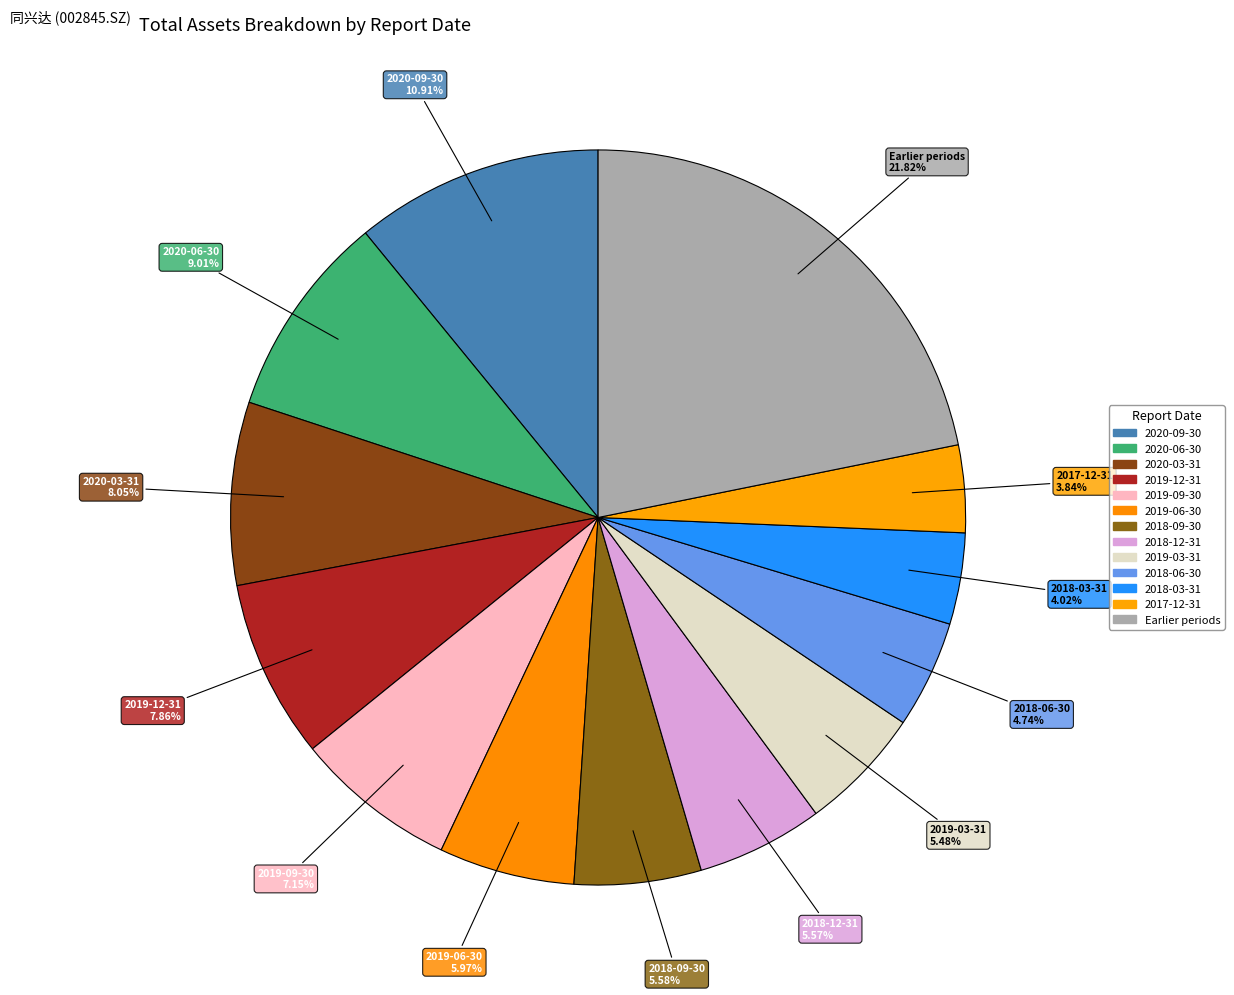

How many slices are in this pie chart?

13